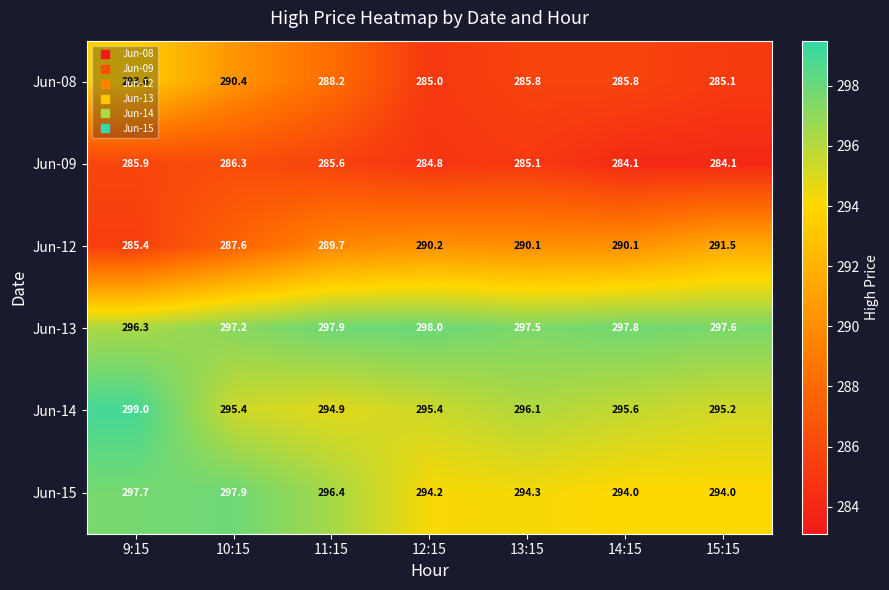

At 12:15, list the series in order from largest to smallest.

Jun-13, Jun-14, Jun-15, Jun-12, Jun-08, Jun-09